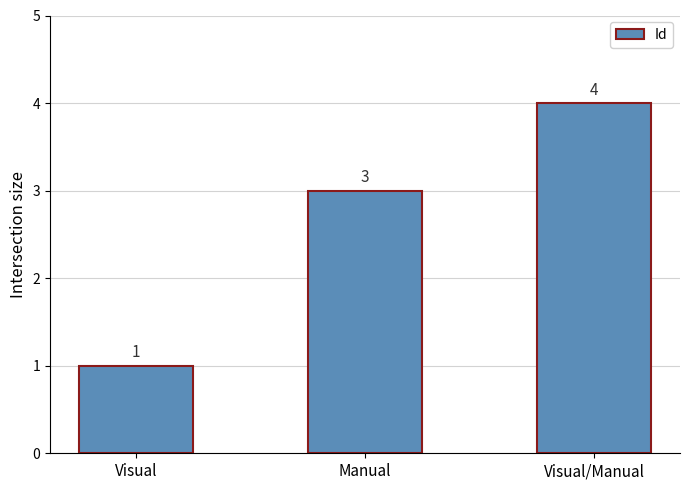

What is the change in value from Visual to Visual/Manual?

+3